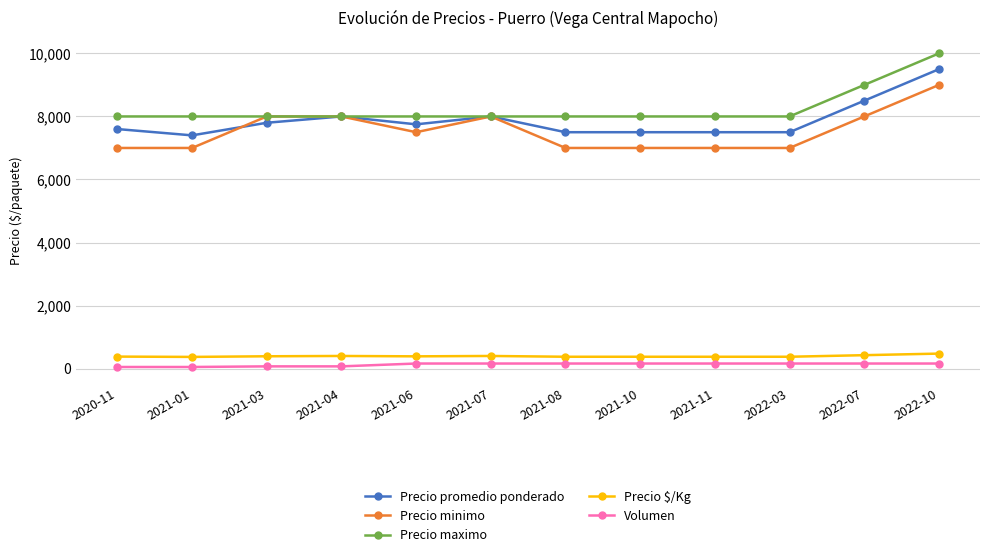

At which label does Precio minimo first exceed 7500?

2021-03